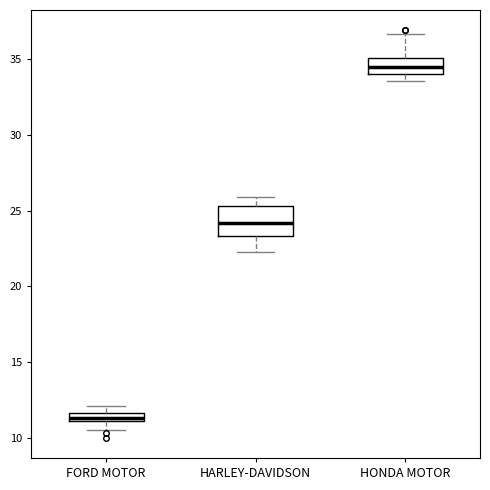

Comparing the boxes themselves (not the whiskers), which one is the tallest?

HARLEY-DAVIDSON